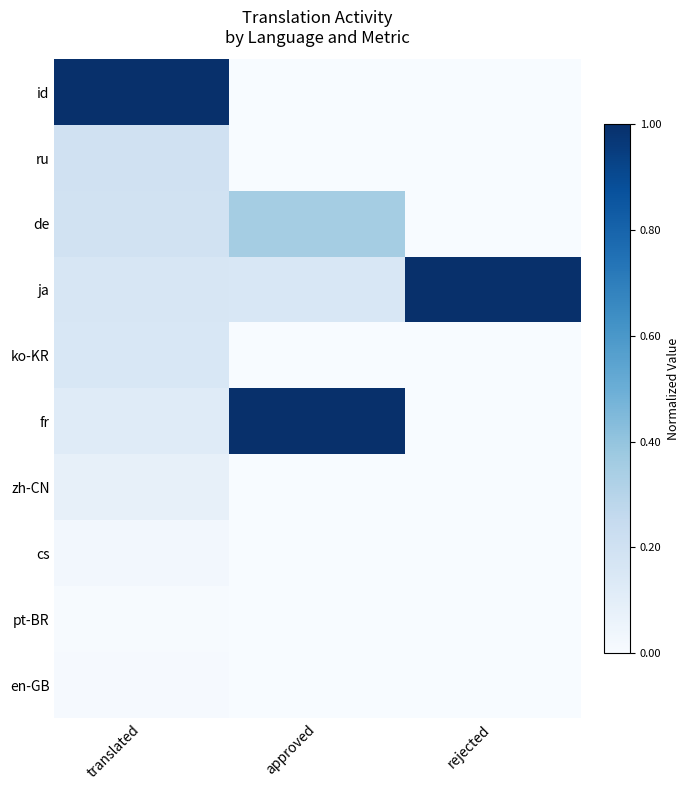

Rank the series at approved from lowest to highest value.

id, ru, pt-BR, en-GB, zh-CN, cs, ko-KR, ja, de, fr